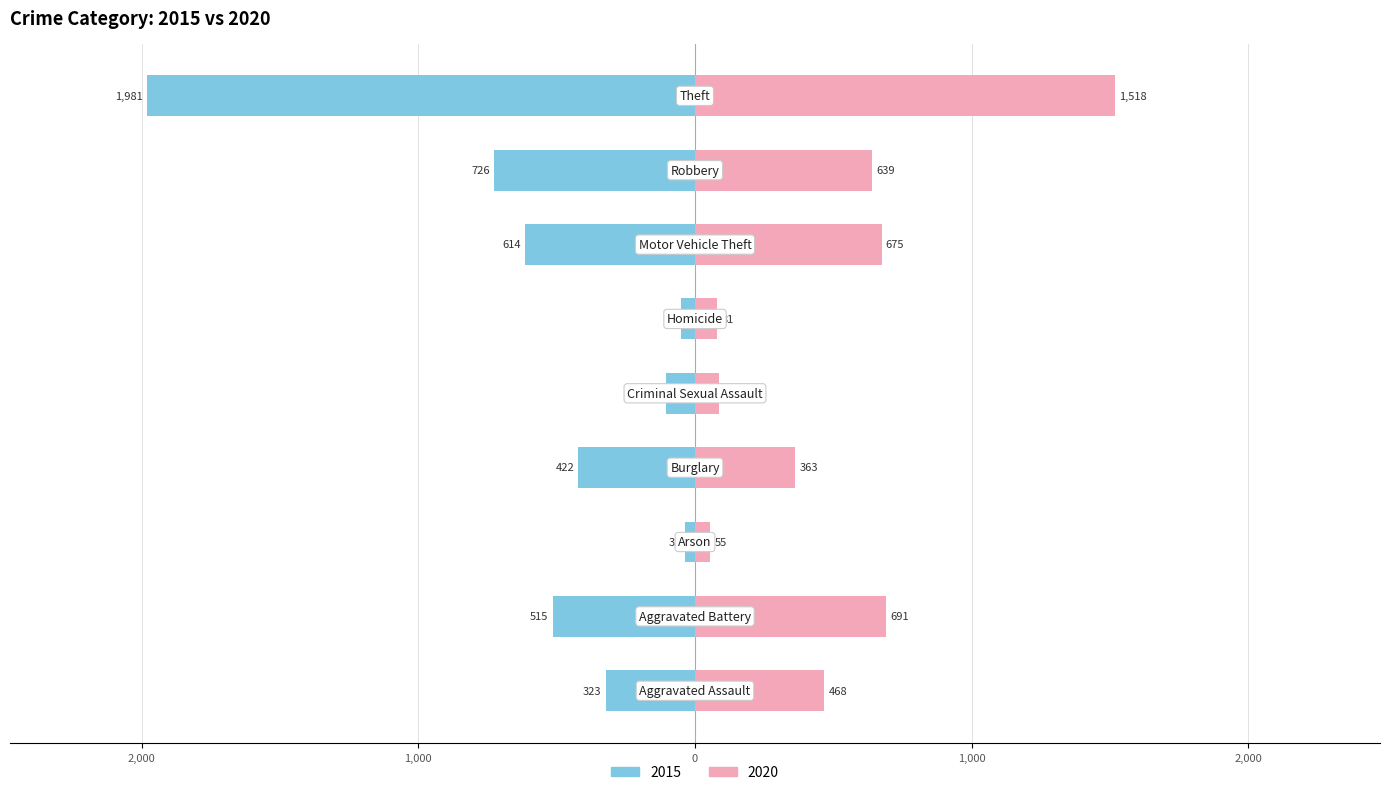

Which series has the largest range (max minus min)?

2015